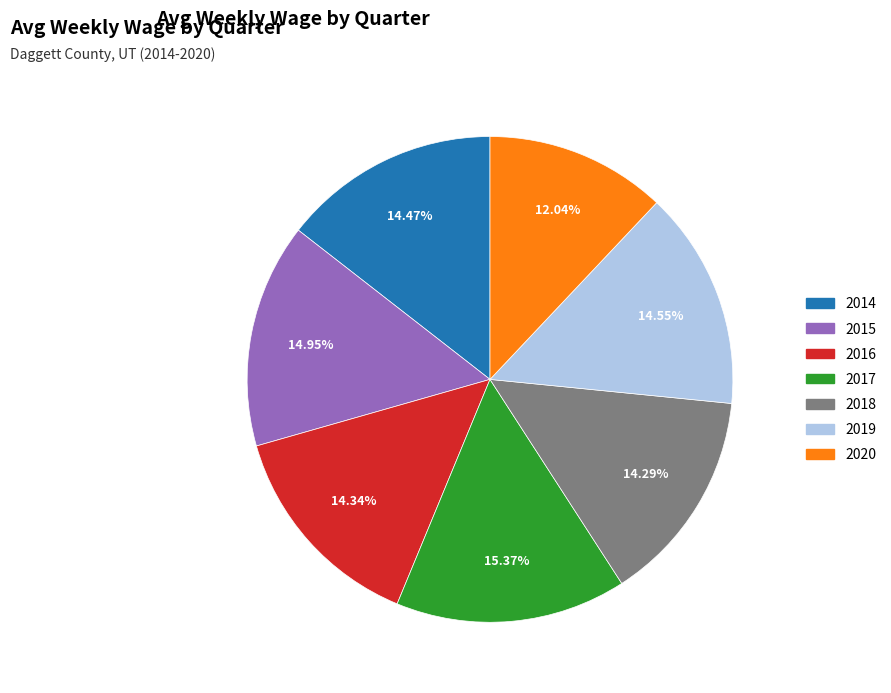

Is there a majority slice in this chart?

No